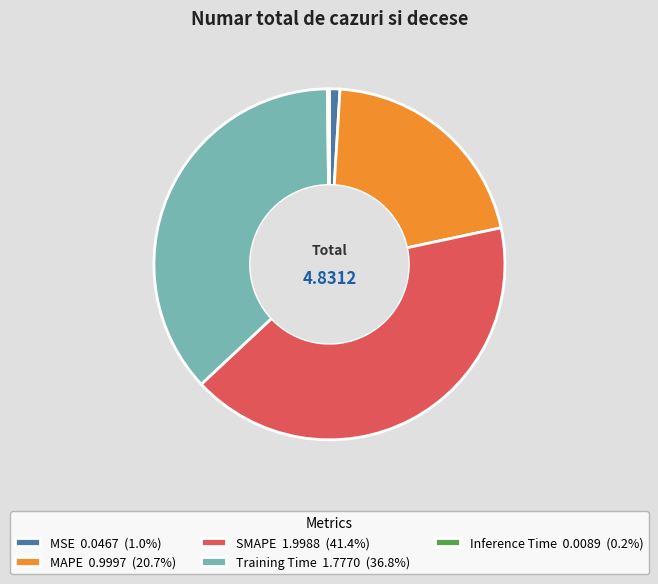

Combined, do MAPE and MSE account for over 50%?

No